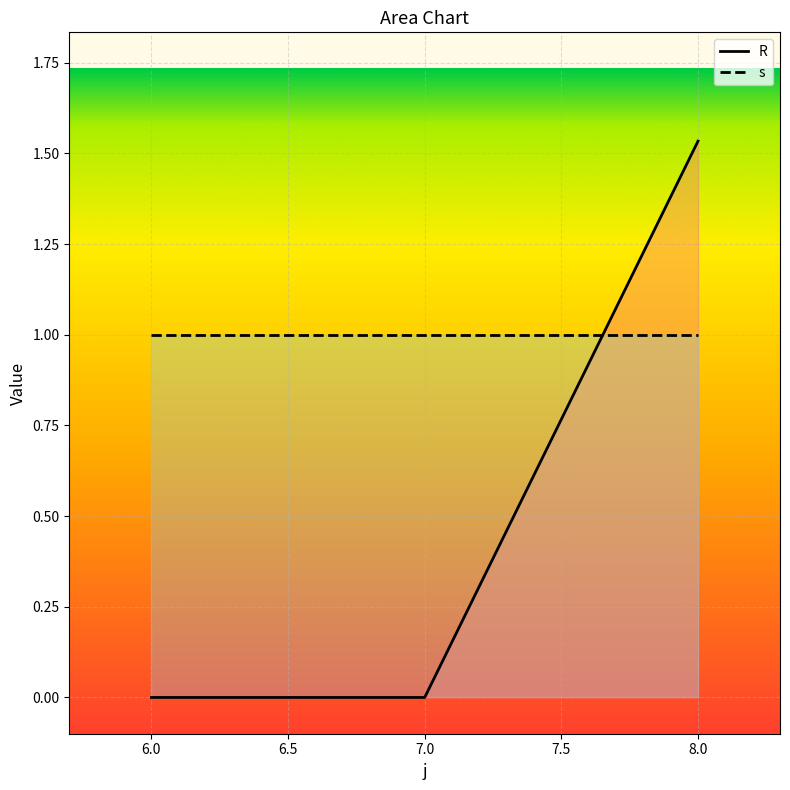

Reading left to right, what are all the values shown in this chart?

6=0.0	7=0.0	8=1.5